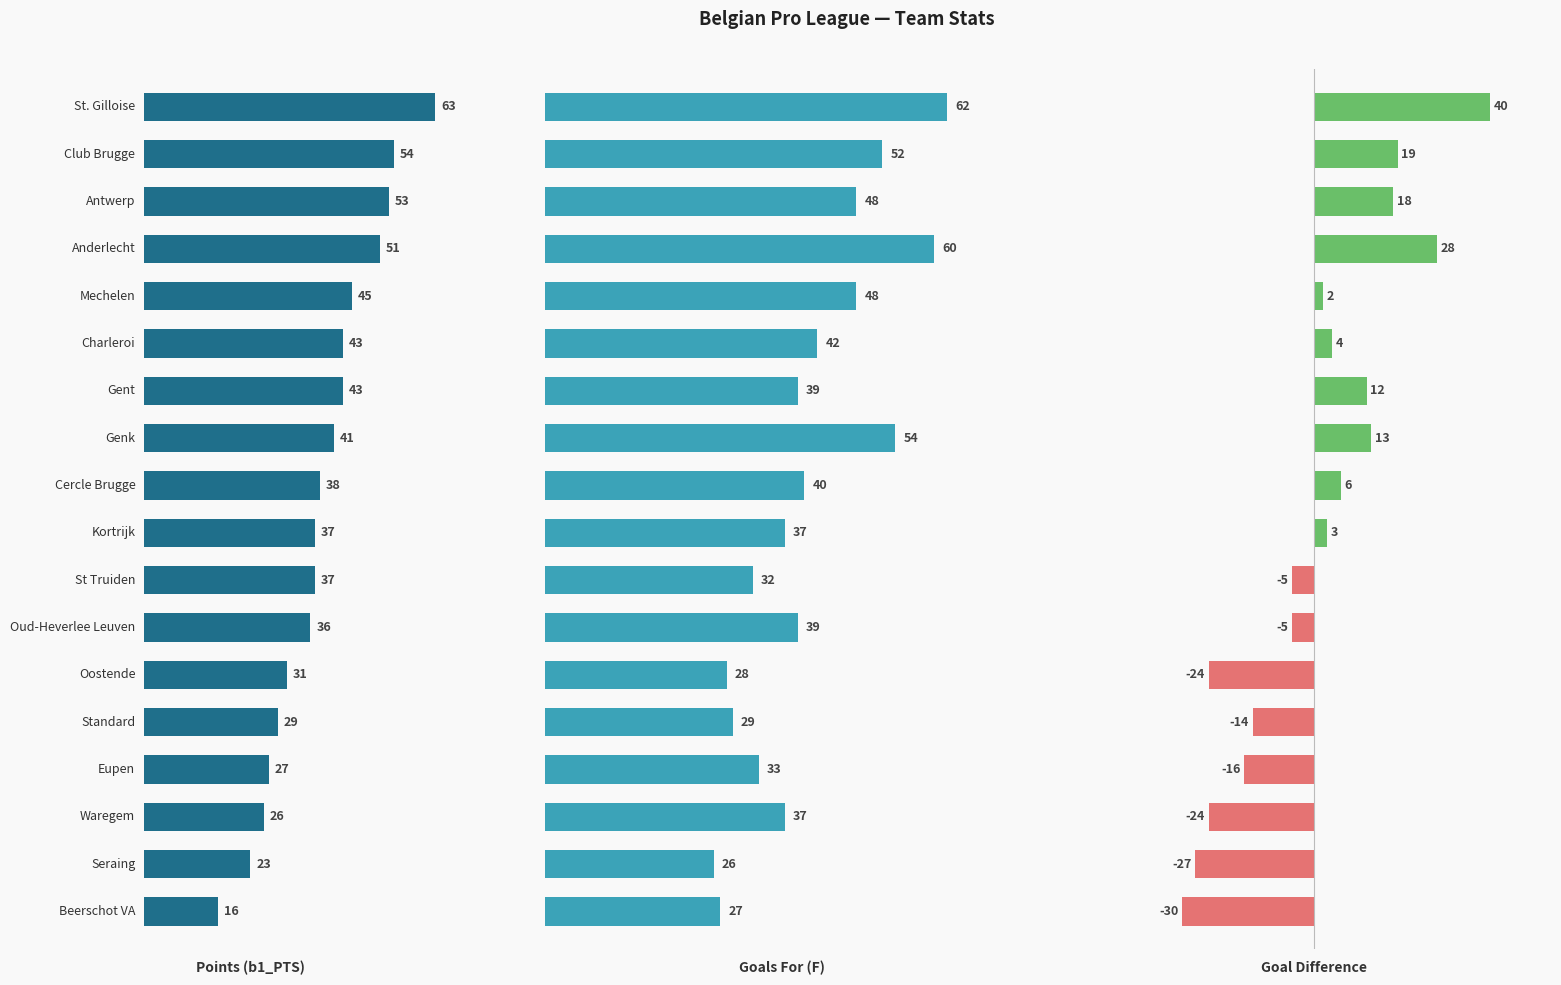

Which series changed the most between 2 and 4?

Goal Difference